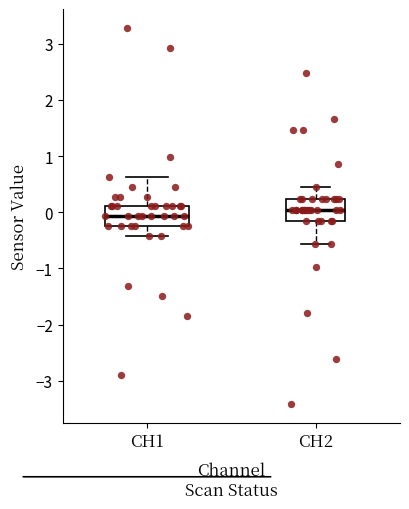

Where does the median line of the box for CH1 sit on the y-axis? The values are not printed on the chart, so give them approximately, as read against the axis.

-0.1